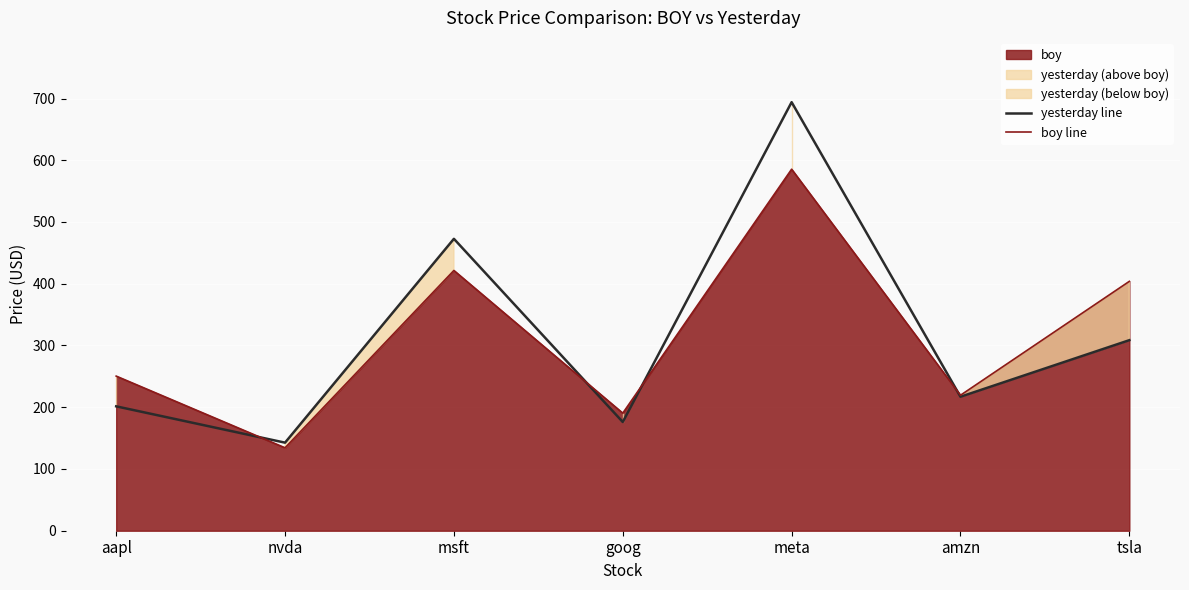

Reading left to right, transcribe all the data shown in this chart.

yesterday line: aapl=201.4	nvda=142.6	msft=472.8	goog=176.1	meta=694.1	amzn=217.0	tsla=308.6
boy line: aapl=250.4	nvda=134.3	msft=421.5	goog=190.4	meta=585.5	amzn=219.4	tsla=403.8